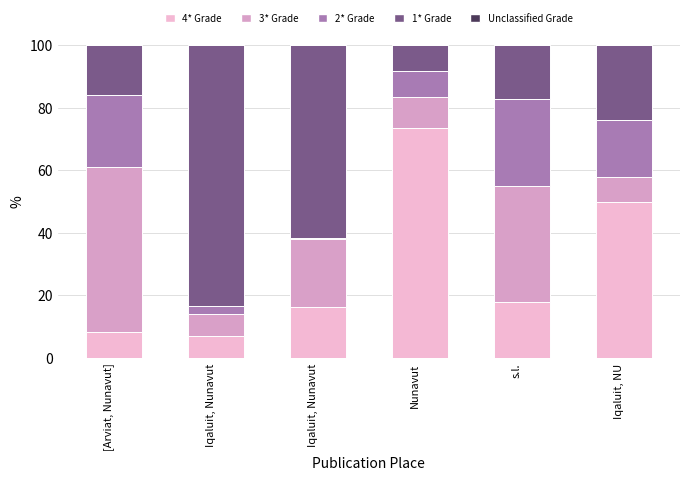

What is the difference between the maximum and second lowest values in the 4* Grade series?

65.3